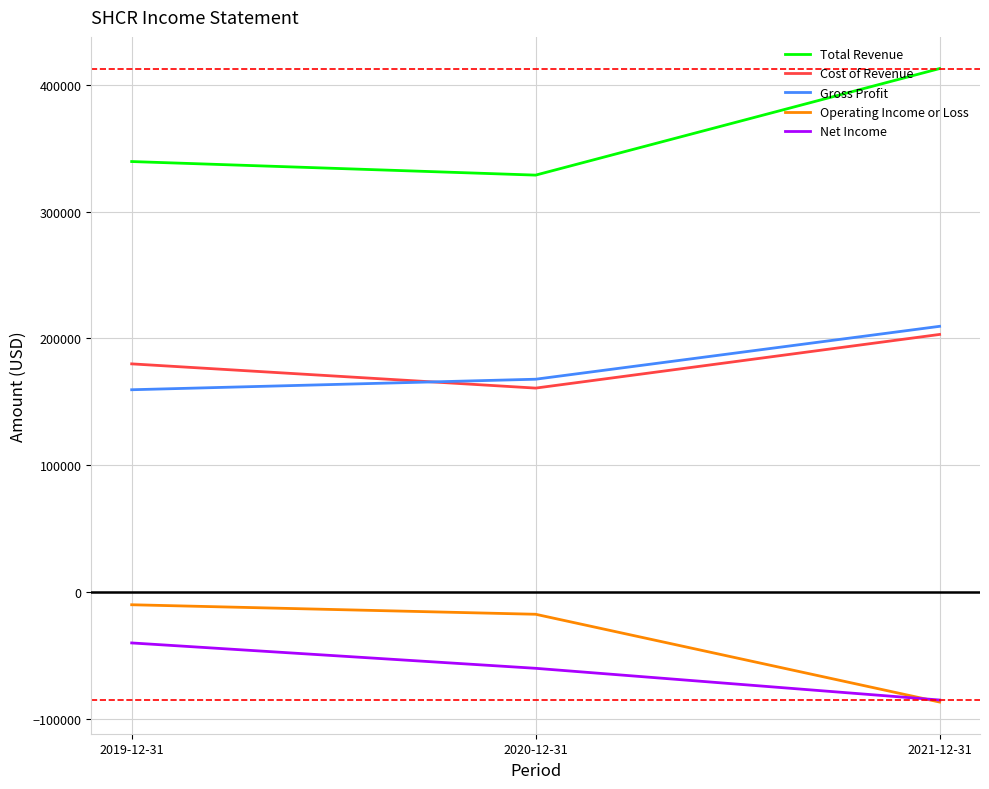

The value of Operating Income or Loss at 2020-12-31 is -17400. True or false?

True